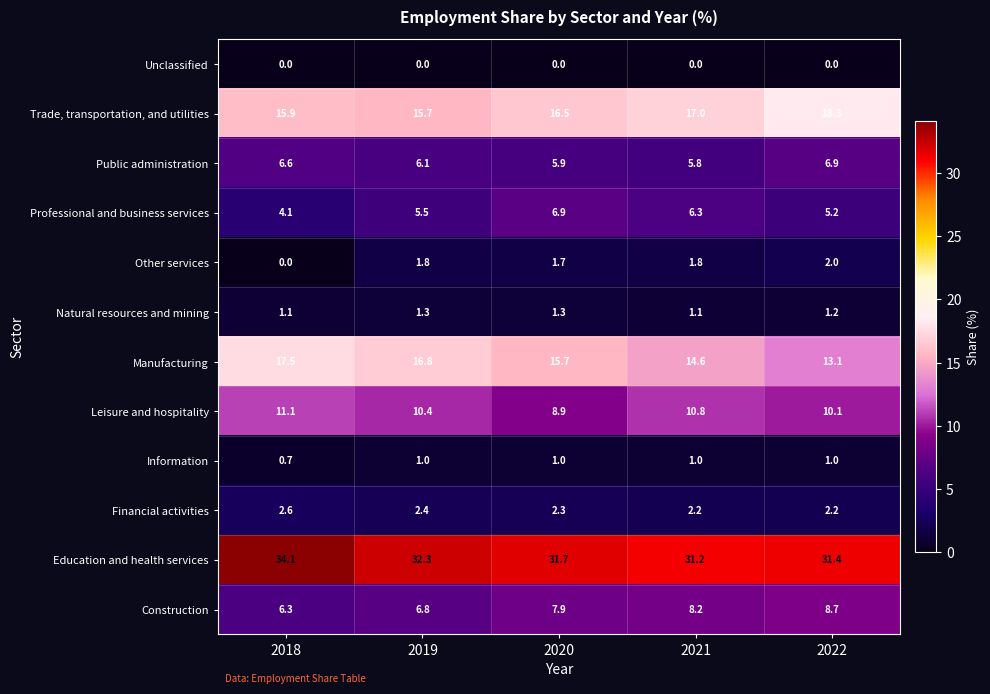

Which series has the largest range (max minus min)?

Manufacturing